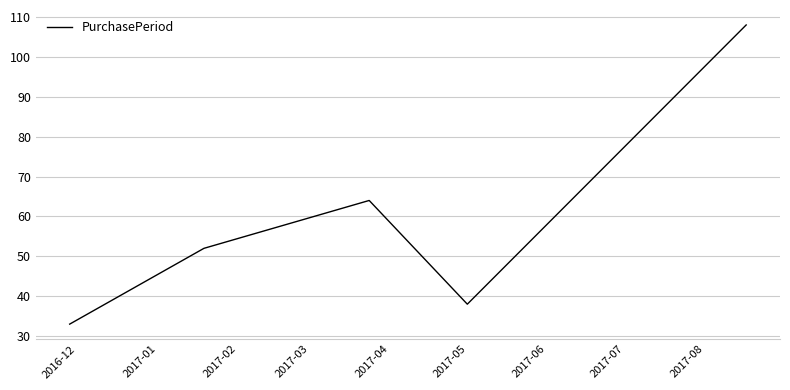

How many interior local valleys (lower than both neighbors) does the data have?

1